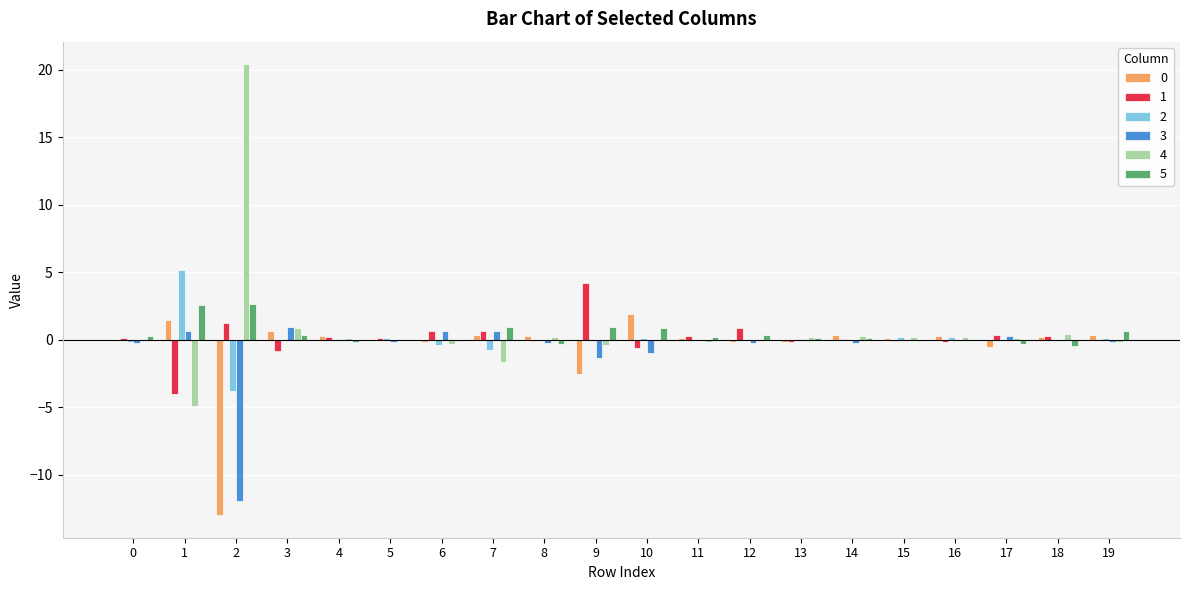

Which series has the widest spread of values?

4